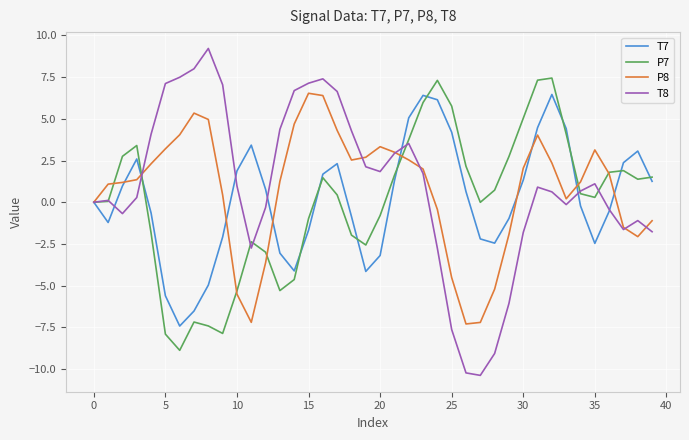

Which series has the widest spread of values?

T8